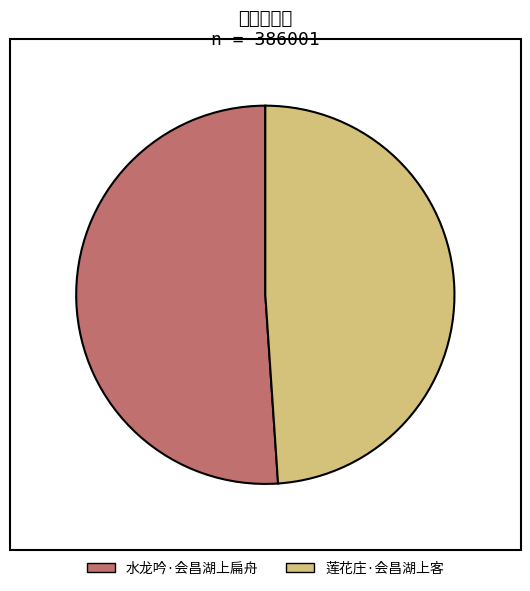

Combined, do 水龙吟·会昌湖上扁舟 and 莲花庄·会昌湖上客 account for over 50%?

Yes